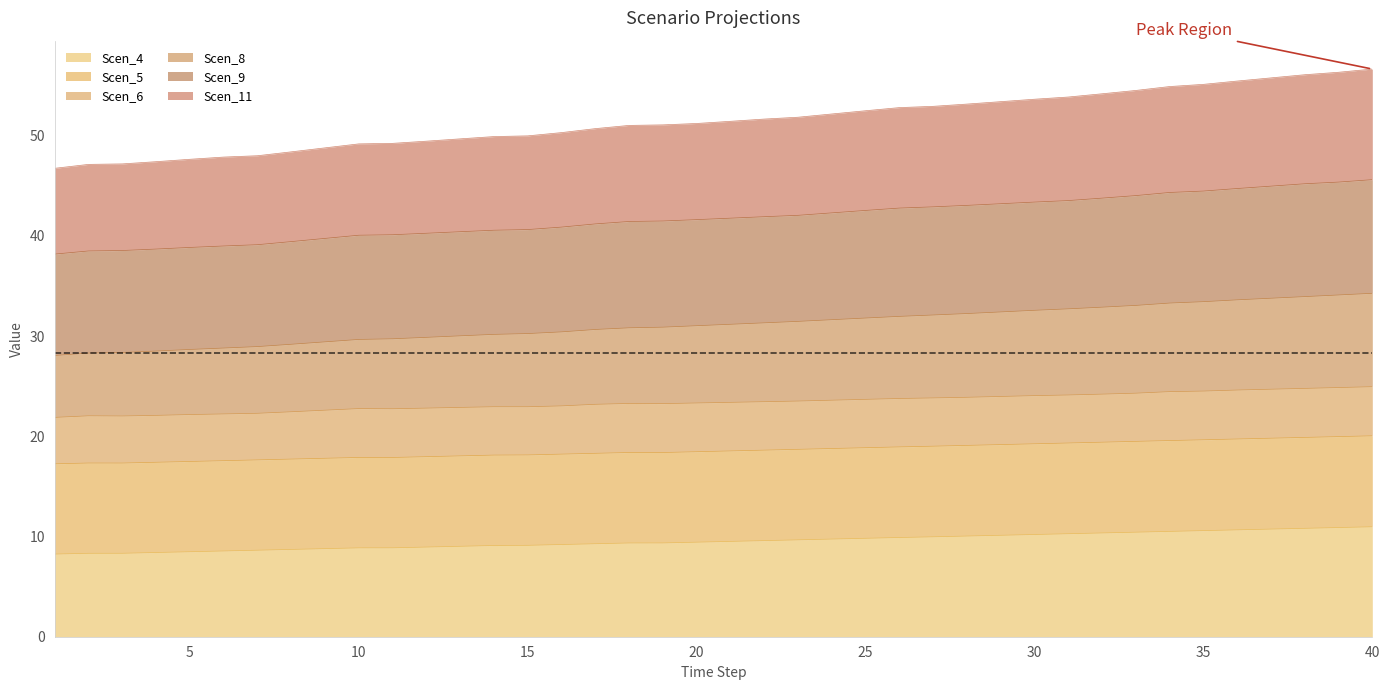

Is it true that Scen_11 equals 71.9 at 19?

False